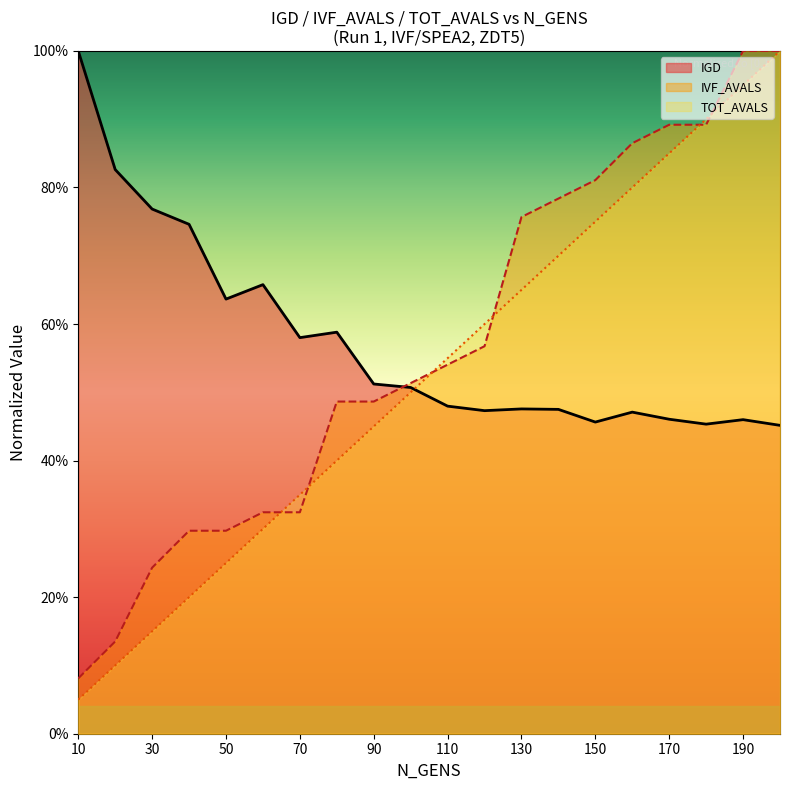

What is the difference between the maximum and minimum values in the IVF_AVALS series?

0.9